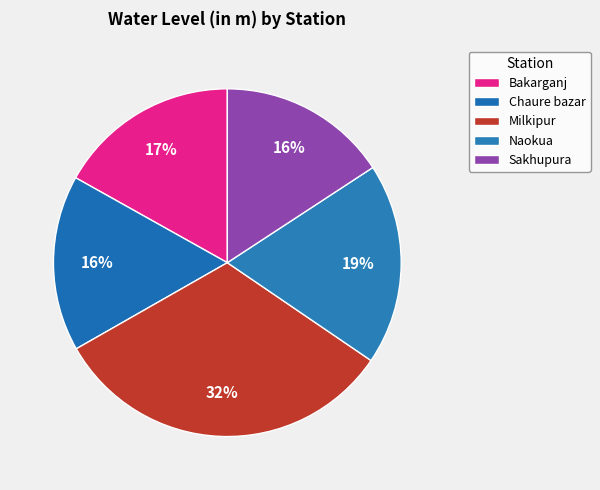

Approximately how many times larger is the value at Naokua compared to Milkipur?

0.6